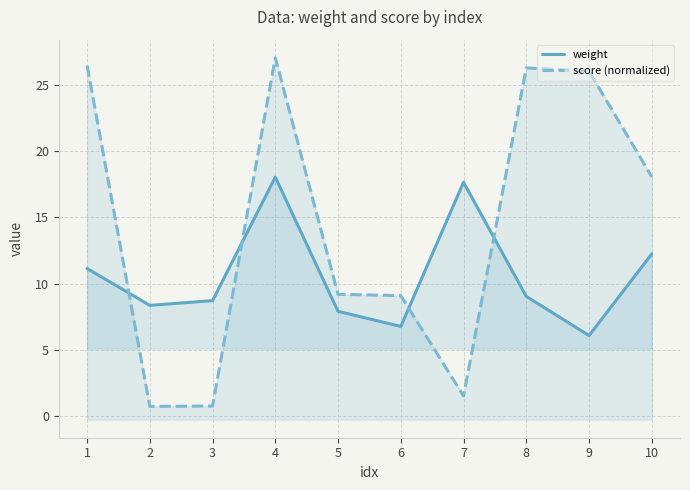

Count the number of categories in the chart.

10